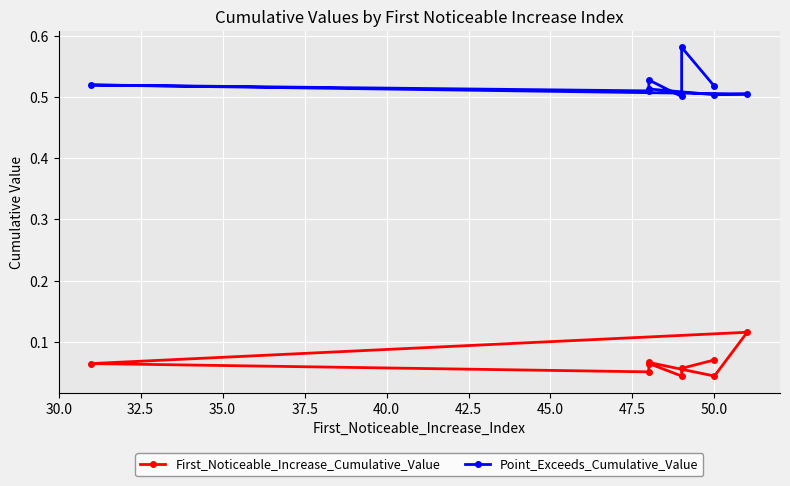

Rank the series by their maximum value, from highest to lowest.

Point_Exceeds_Cumulative_Value, First_Noticeable_Increase_Cumulative_Value